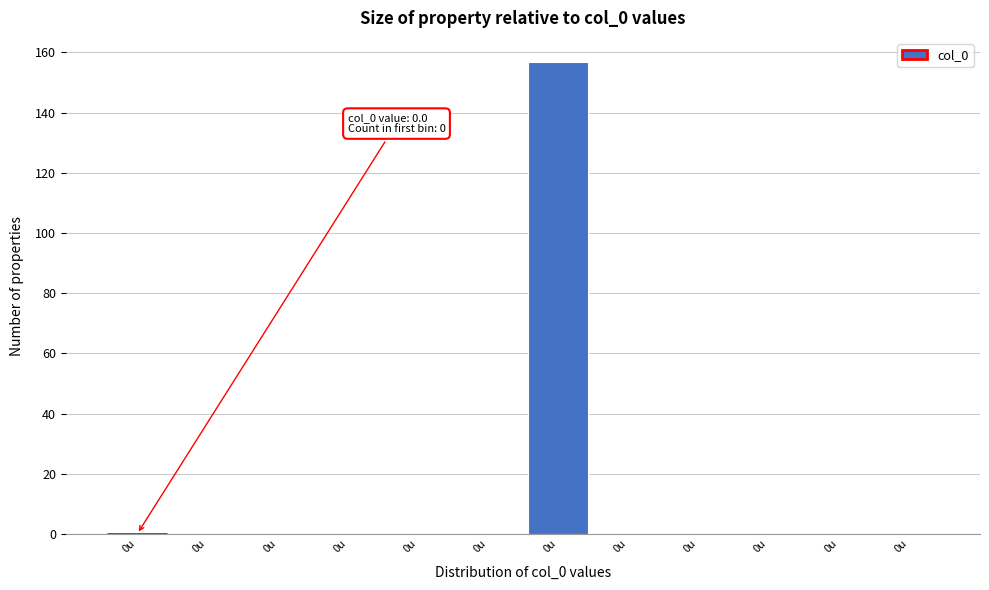

Count the number of categories in the chart.

12